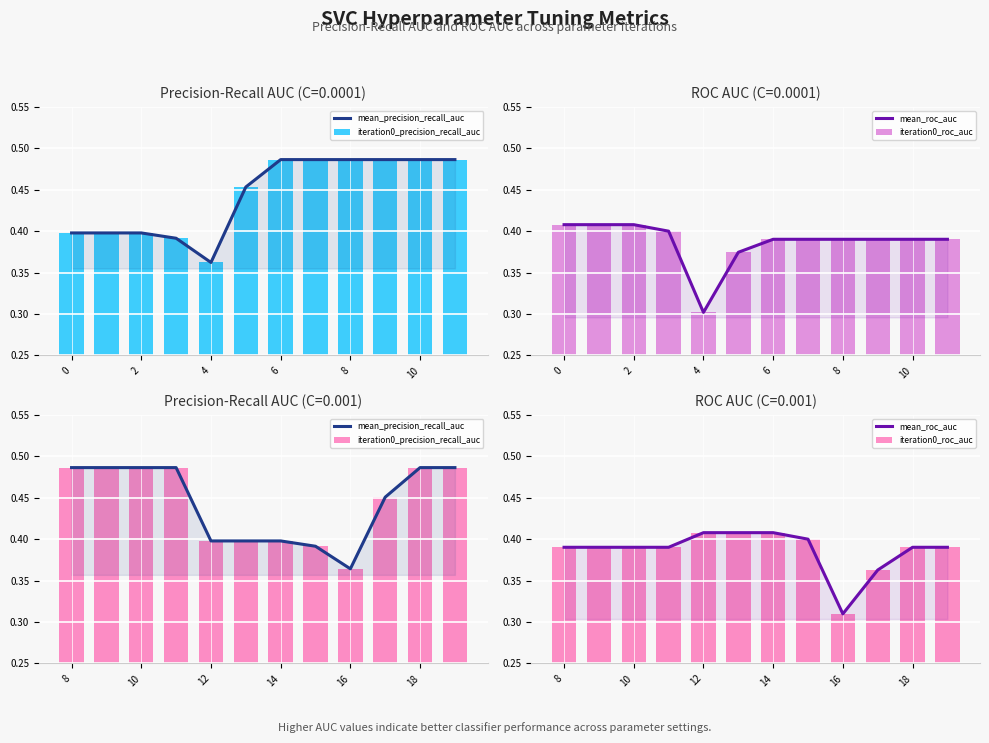

True or false: mean_roc_auc has a value of 0.6 at 18.

False